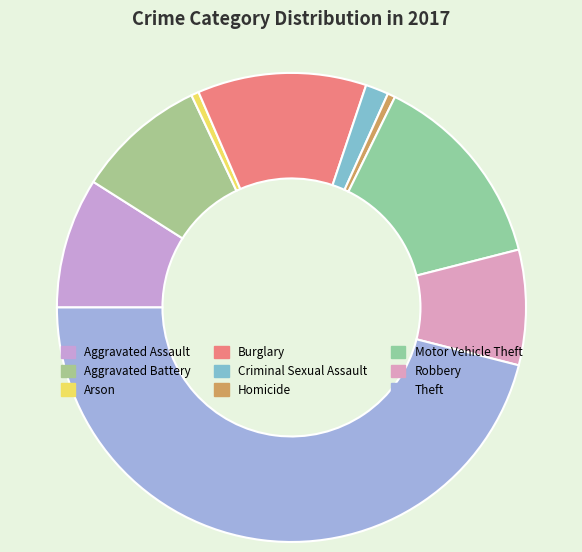

What is the largest slice in the pie chart?

Theft